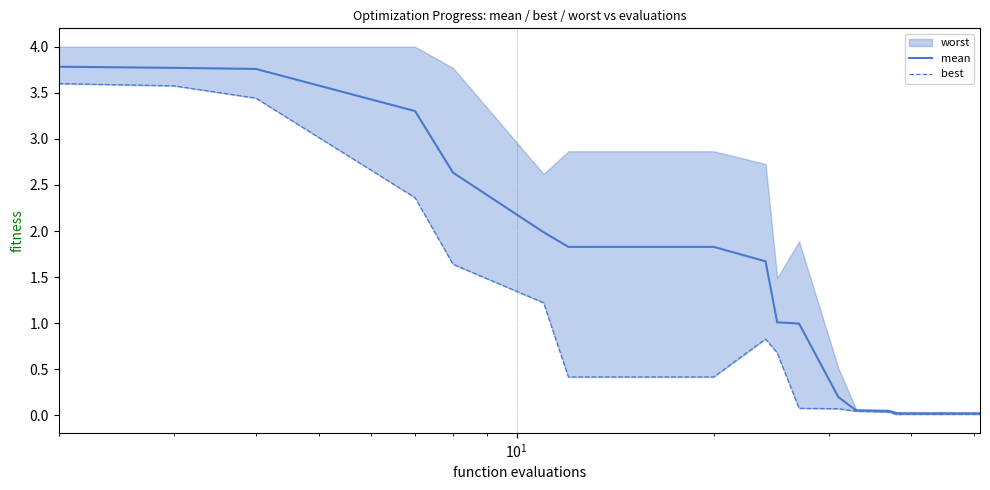

What is the difference between the maximum and minimum values in the best series?

3.6